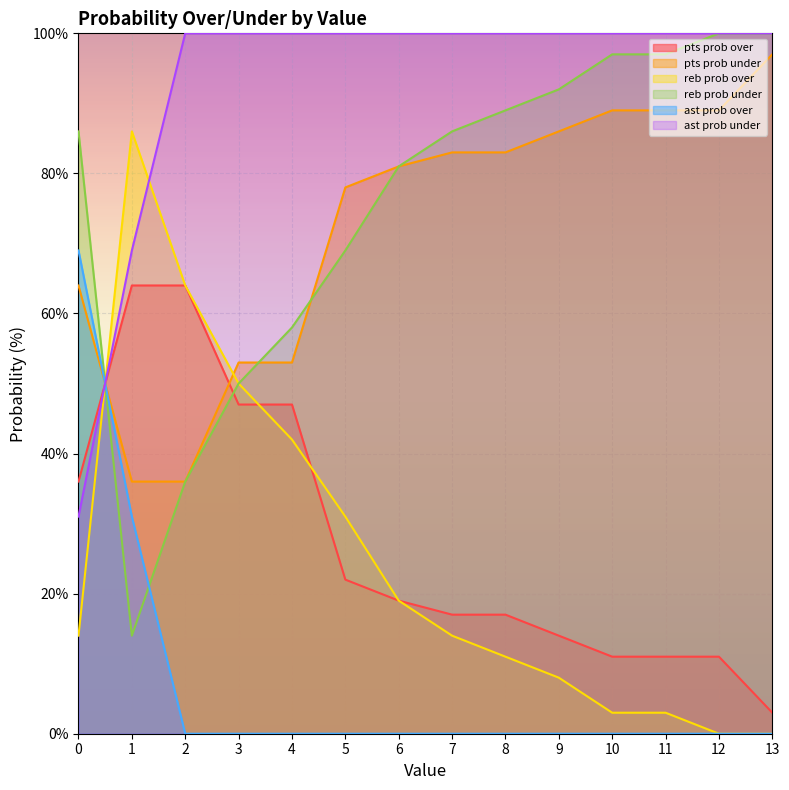

What is the difference between the highest and lowest values at 13?

100